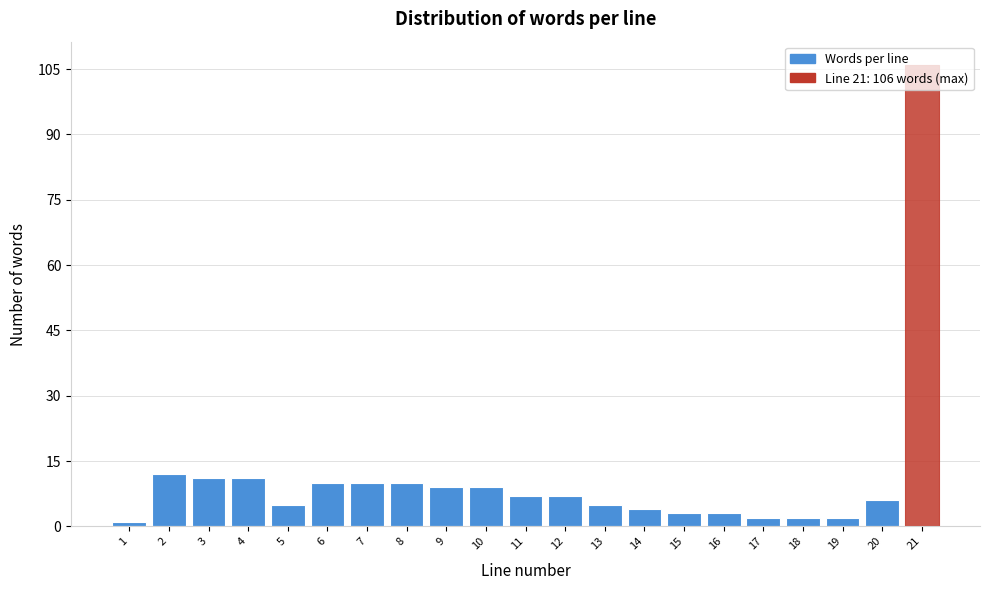

Is it true that the value at 21 is 106?

True